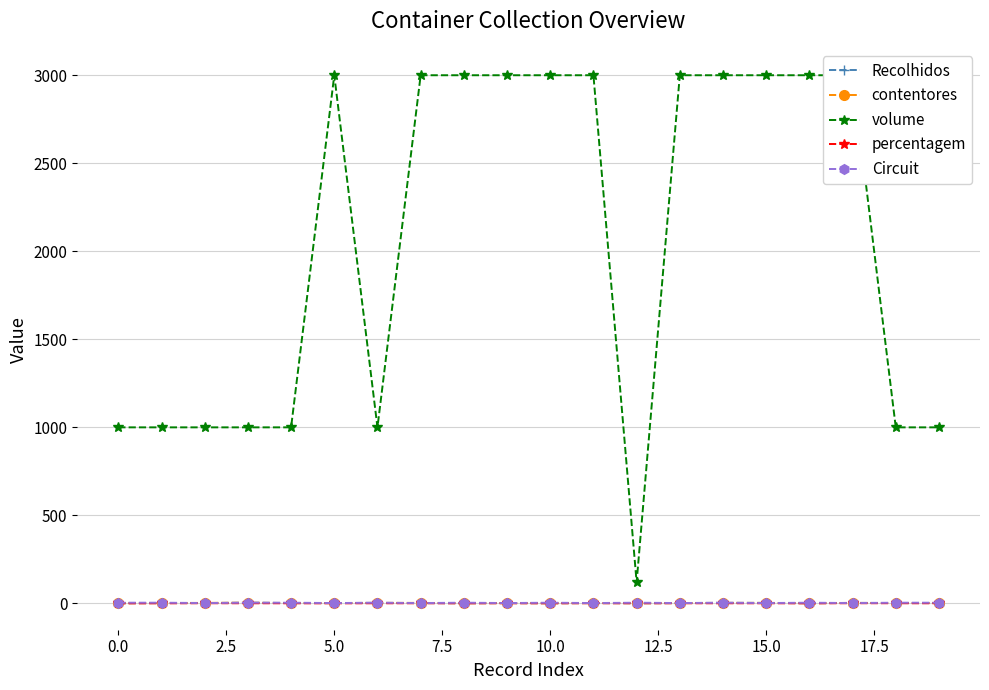

What is the smallest value displayed?

0.5